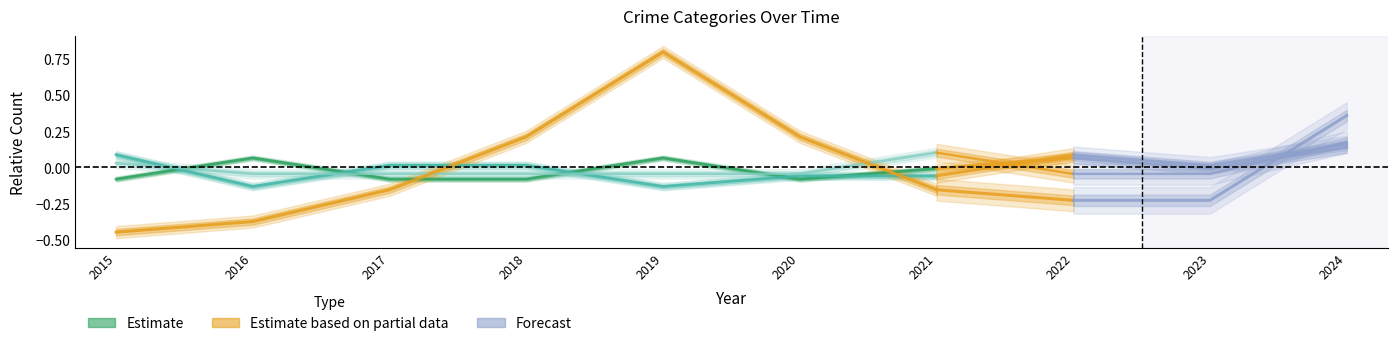

What is the greatest value displayed?

0.8